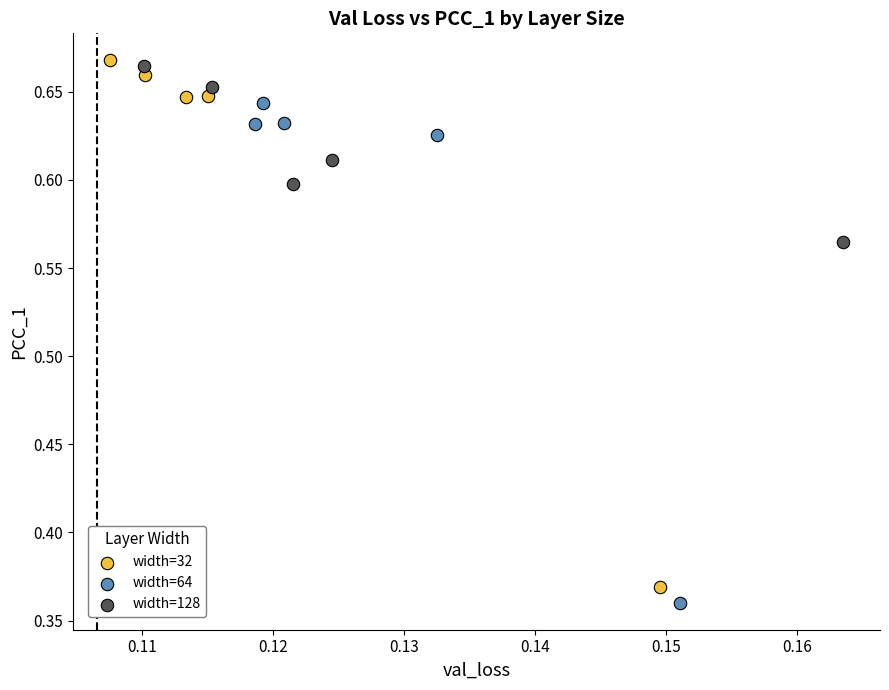

Which series reaches the minimum Y coordinate?

width=64